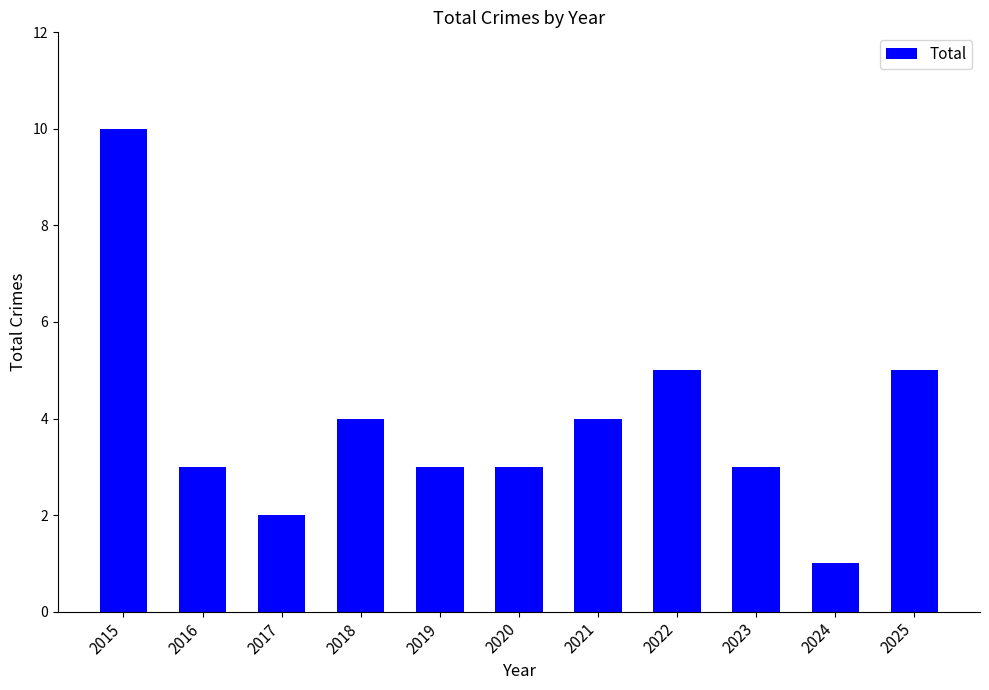

What is the ratio of the value at 2020 to the value at 2019?

1.0